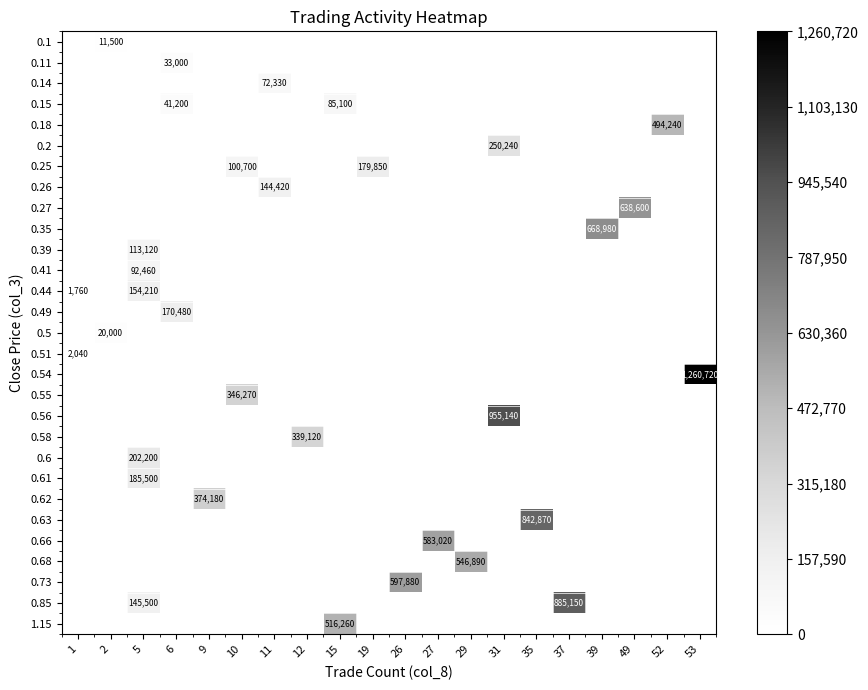

The 0.25 series shows 0 at 53. True or false?

True